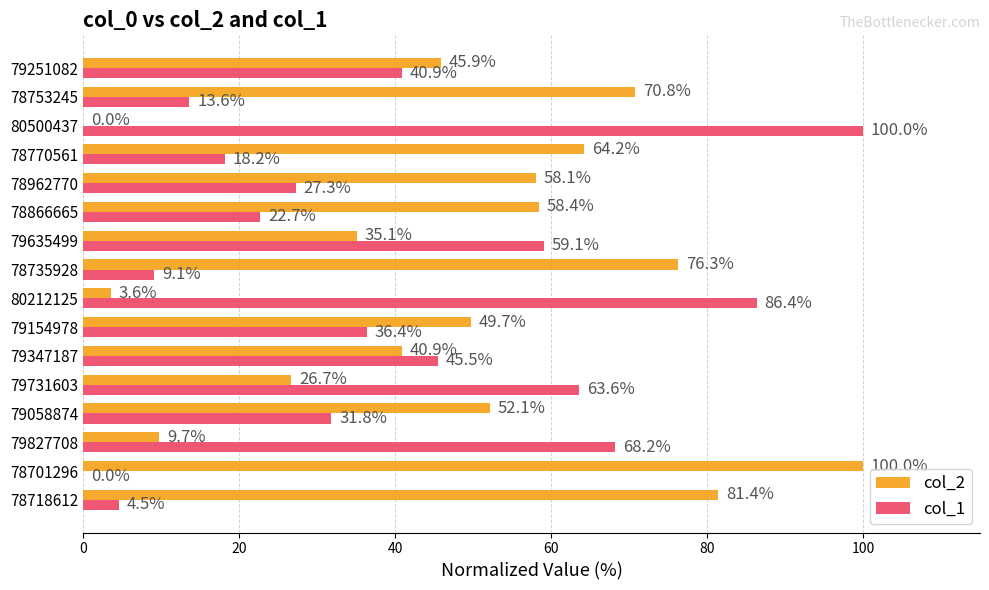

How many distinct data groups are displayed?

2